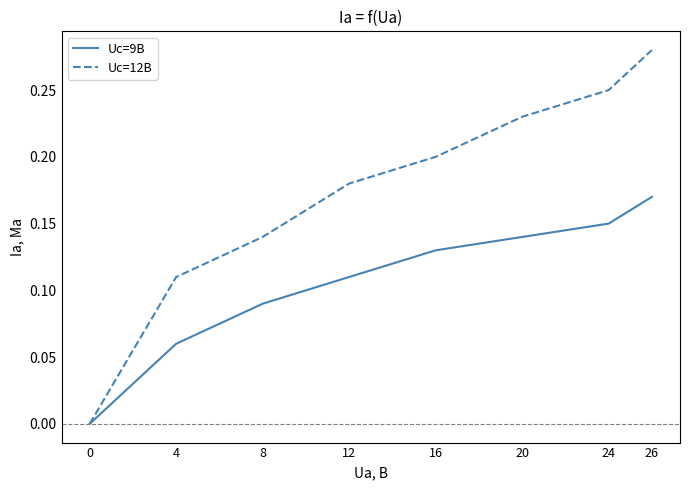

List the series in order of their overall mean, lowest first.

Uc=9B, Uc=12B